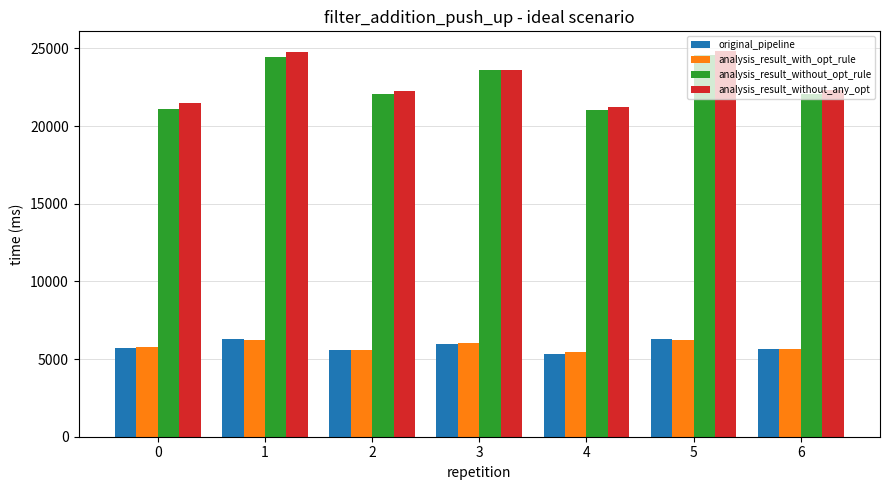

Between 4 and 5, which series saw the biggest shift?

analysis_result_without_any_opt